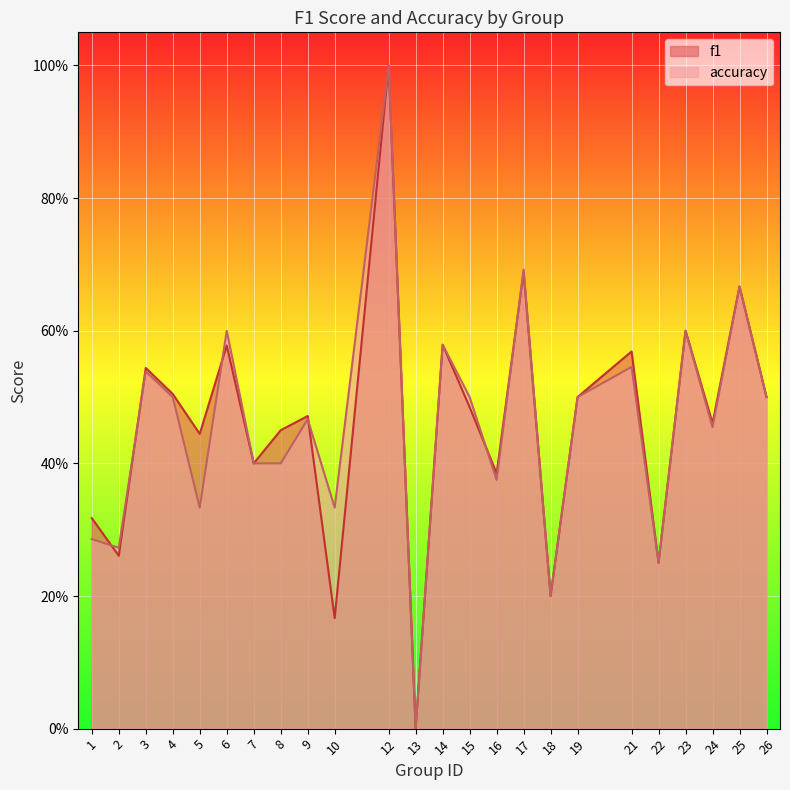

What is the value of the f1 point at the 5th from the left?

0.4